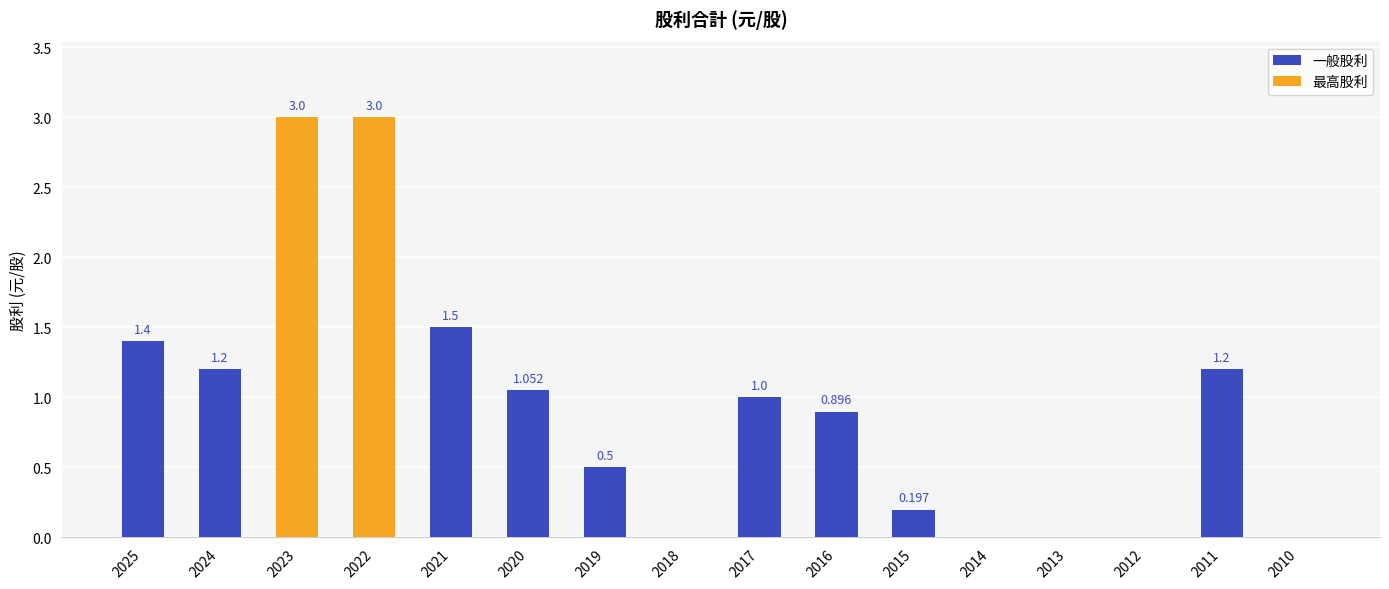

Which label corresponds to the largest value in the chart?

2023